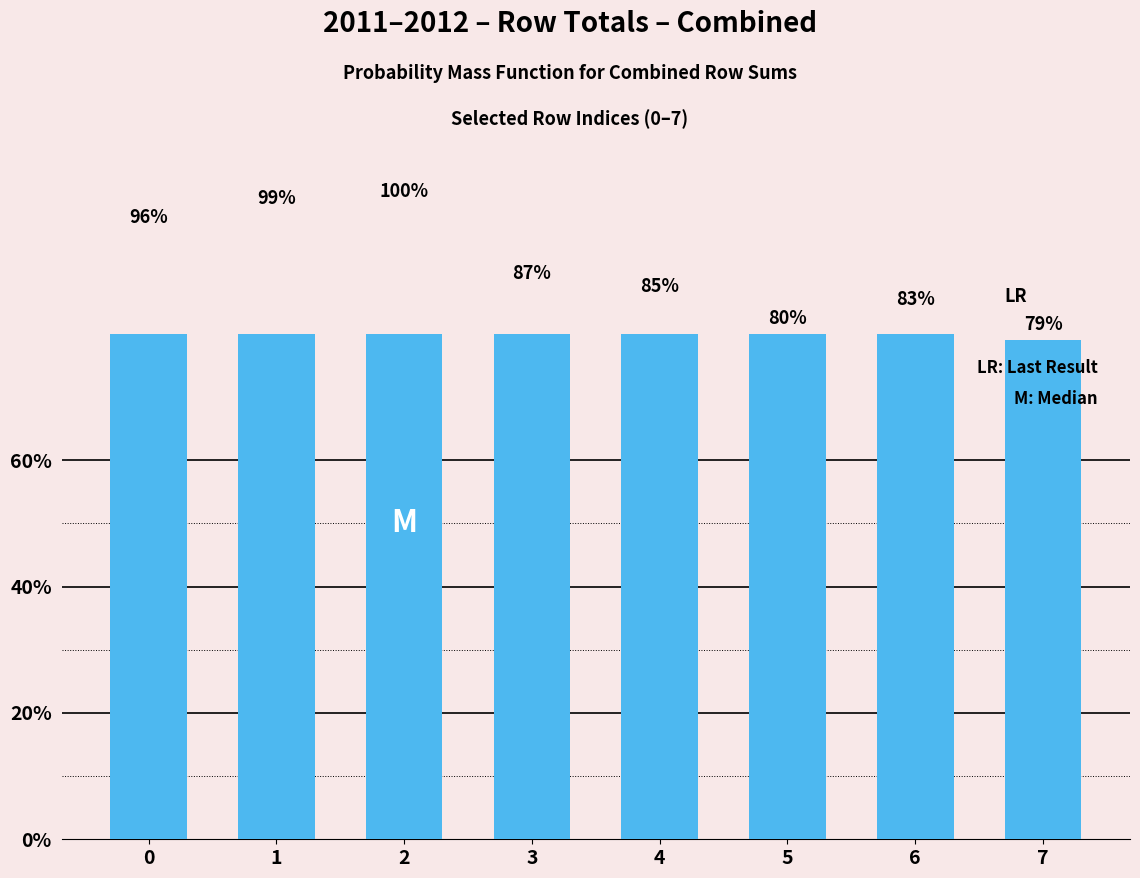

What is the difference between the values at 0 and 1?

3